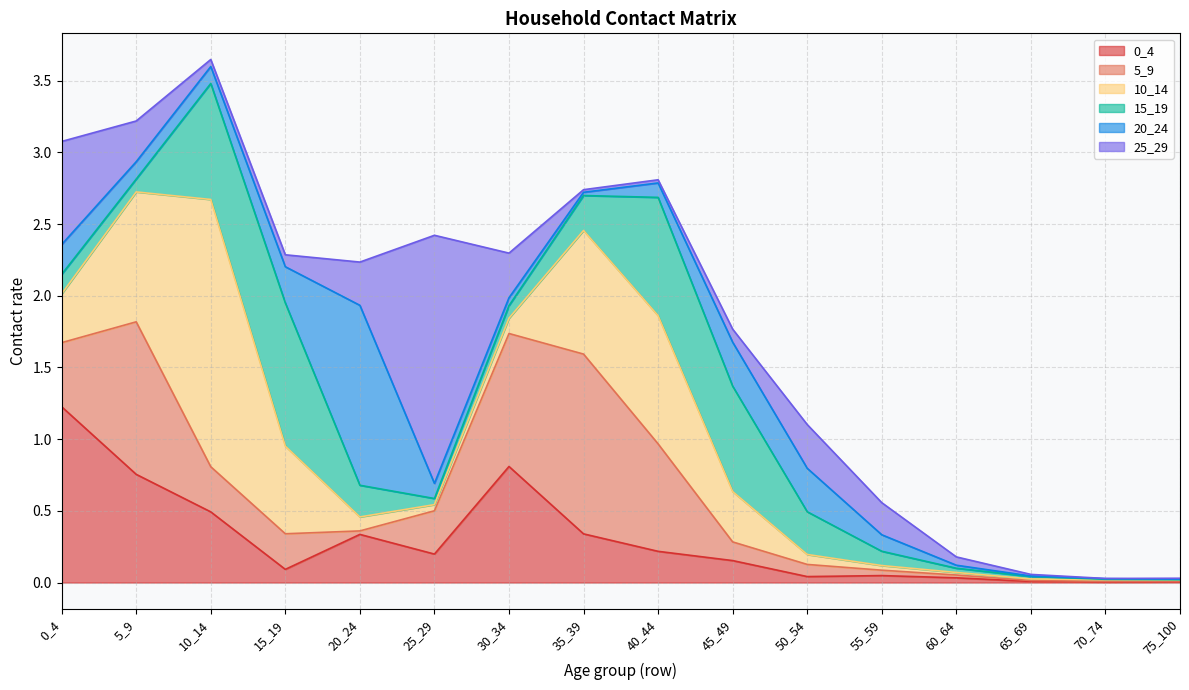

At how many categories does at least one series exceed 1?

6